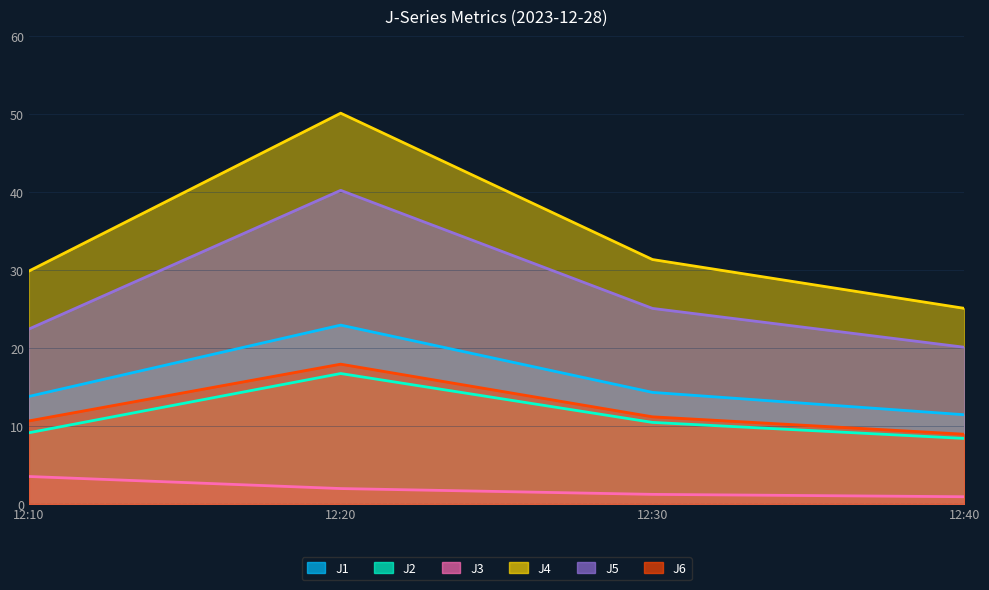

True or false: J4 and J5 cross at least once.

False